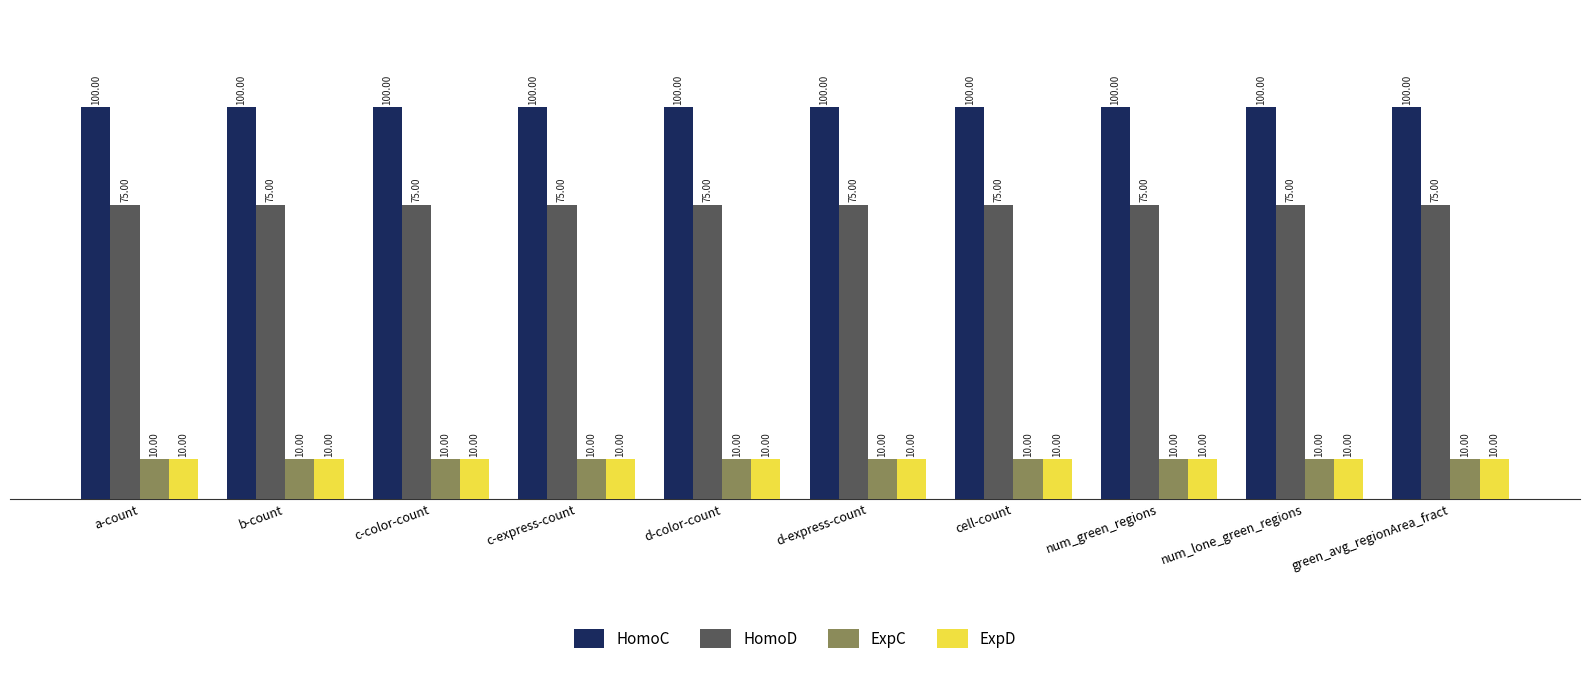

Is it true that HomoC equals 100 at green_avg_regionArea_fract?

True